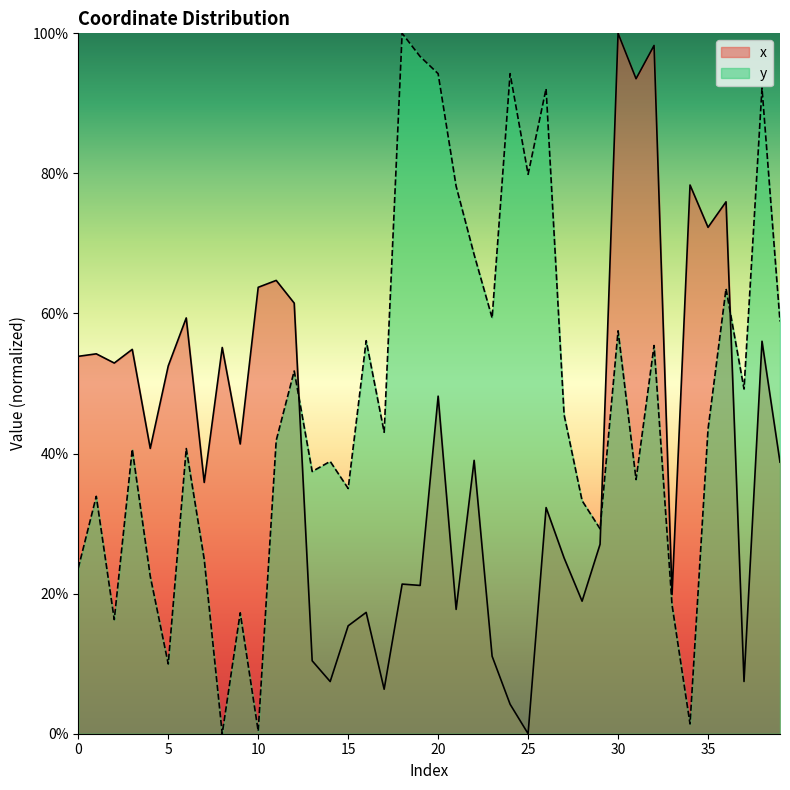

Rank the categories by y value from lowest to highest.

8, 10, 34, 5, 2, 9, 33, 4, 0, 7, 29, 28, 1, 15, 31, 13, 14, 3, 6, 11, 17, 35, 27, 37, 12, 32, 16, 30, 39, 23, 36, 22, 21, 25, 26, 38, 20, 24, 19, 18